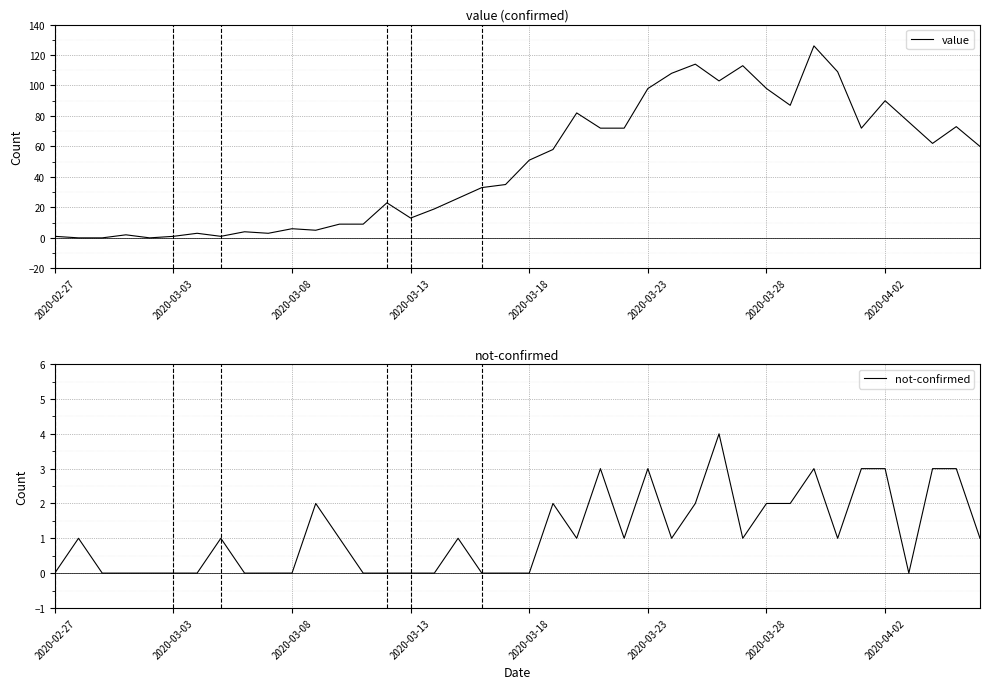

At 21, list the series in order from smallest to largest.

not-confirmed, value